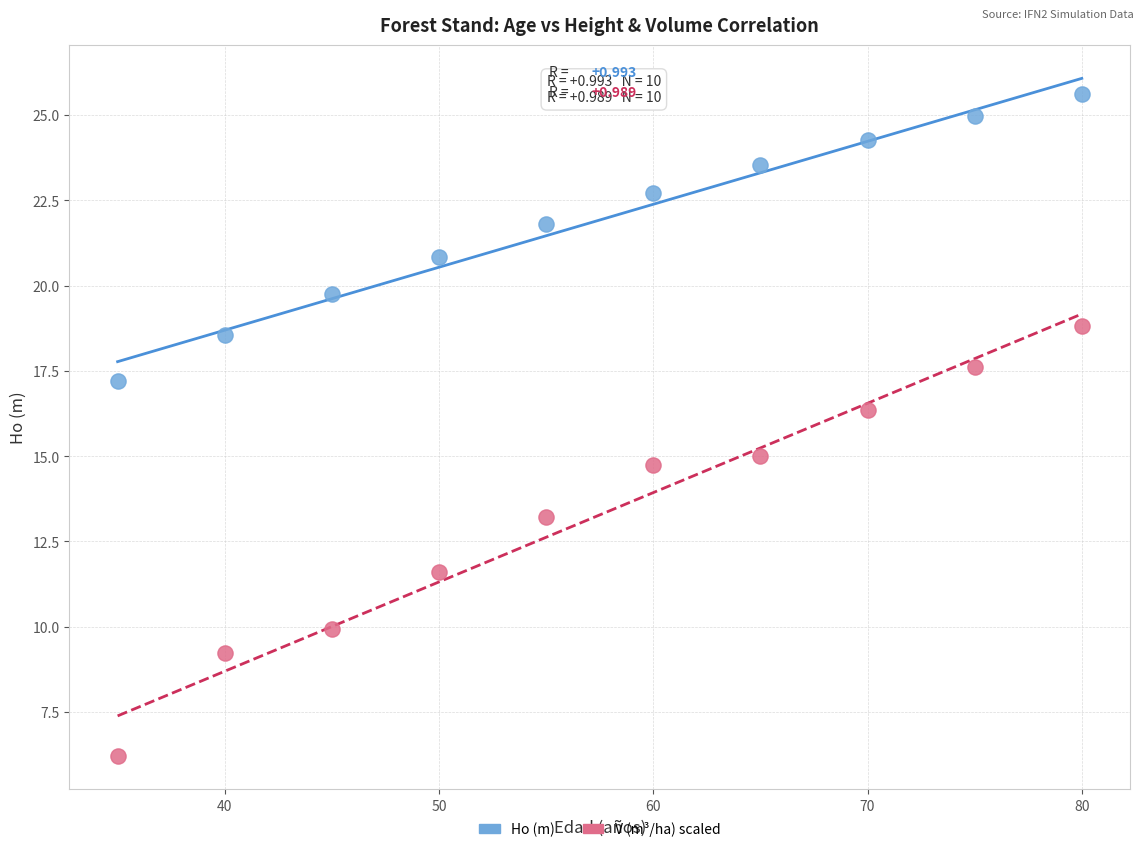

Across all data points, what is the range of X values (max minus min)?

45.0